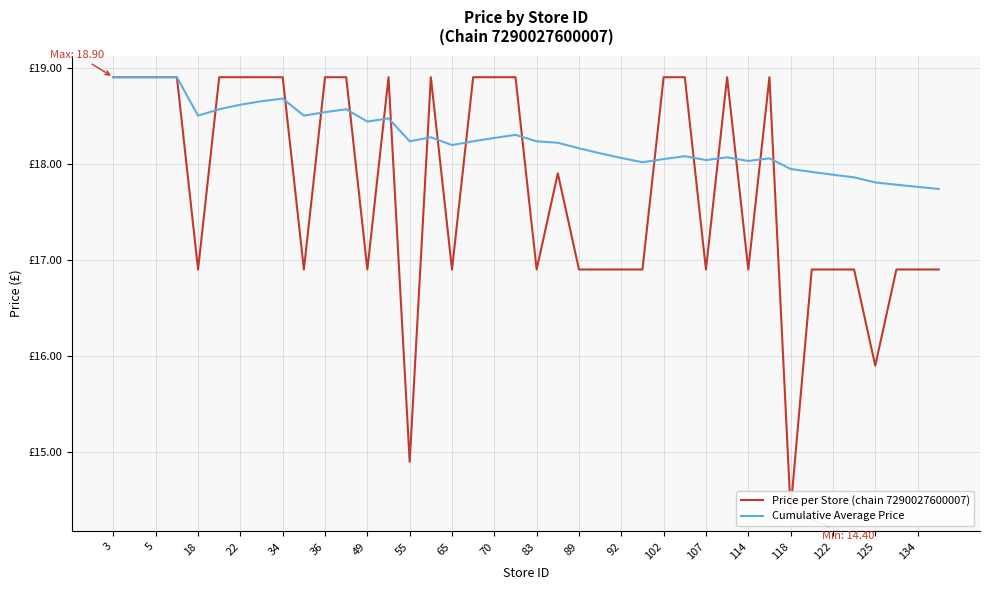

How many values in the Cumulative Average Price series exceed 18?

32